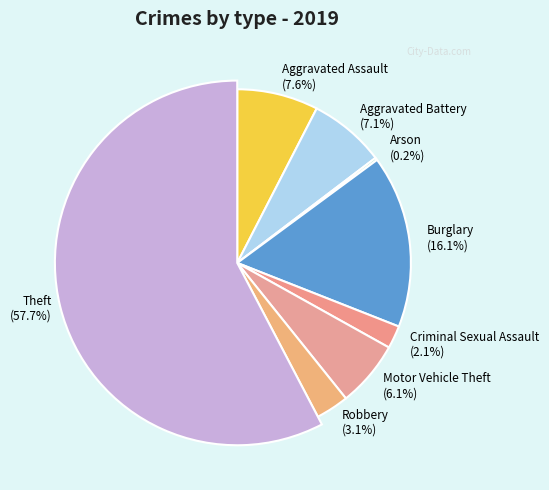

What is the largest slice in the pie chart?

Theft